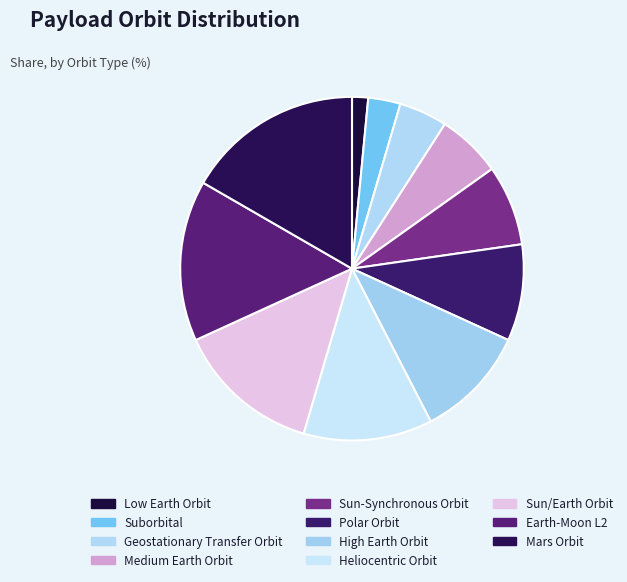

Between High Earth Orbit and Earth-Moon L2, which is larger?

Earth-Moon L2